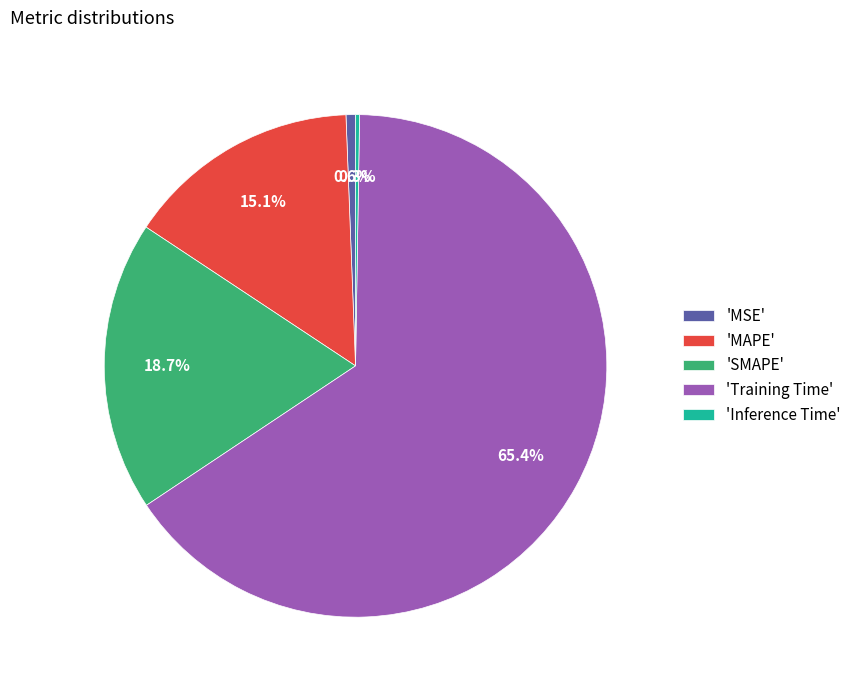

Do 'SMAPE' and 'Training Time' together represent more than half of the pie?

Yes